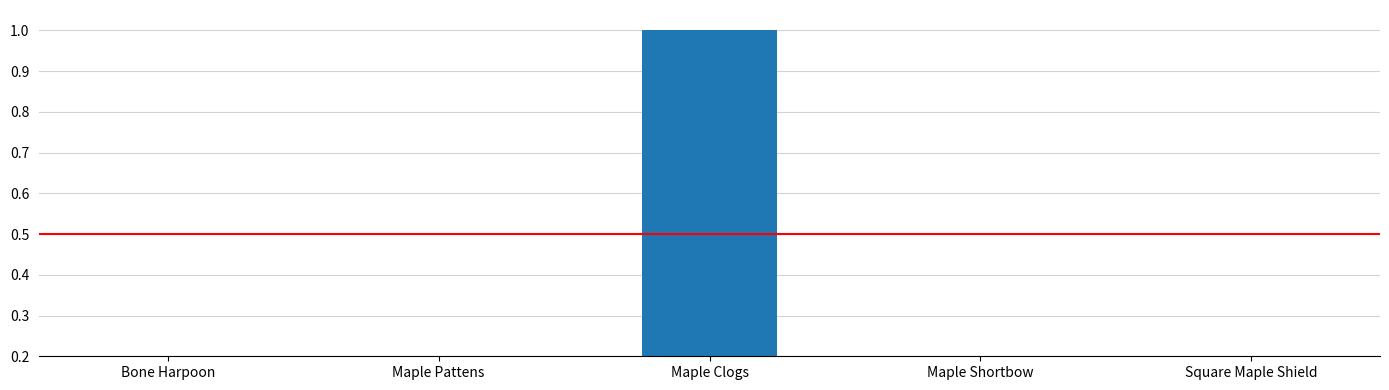

How many bars are there in total?

5